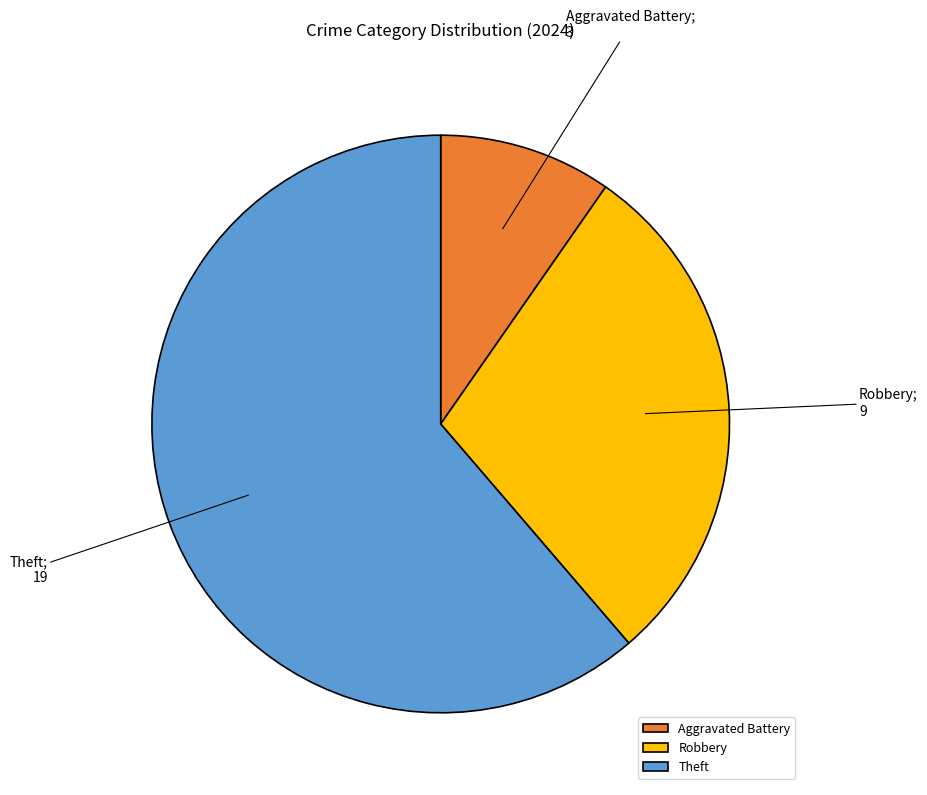

Is it true that Theft is 55% of the pie?

False